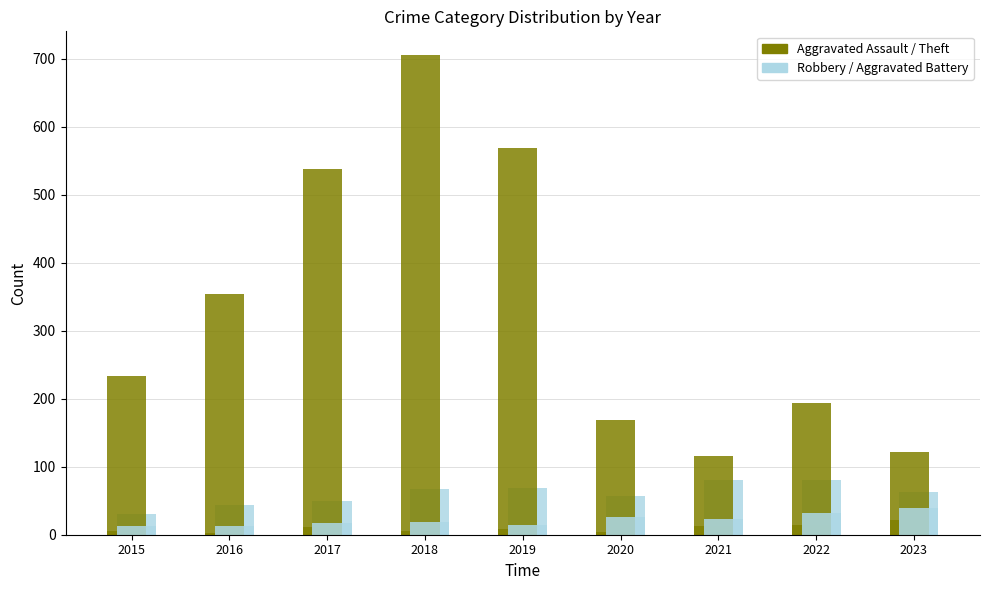

Which series changed the most between 2018 and 2021?

Robbery